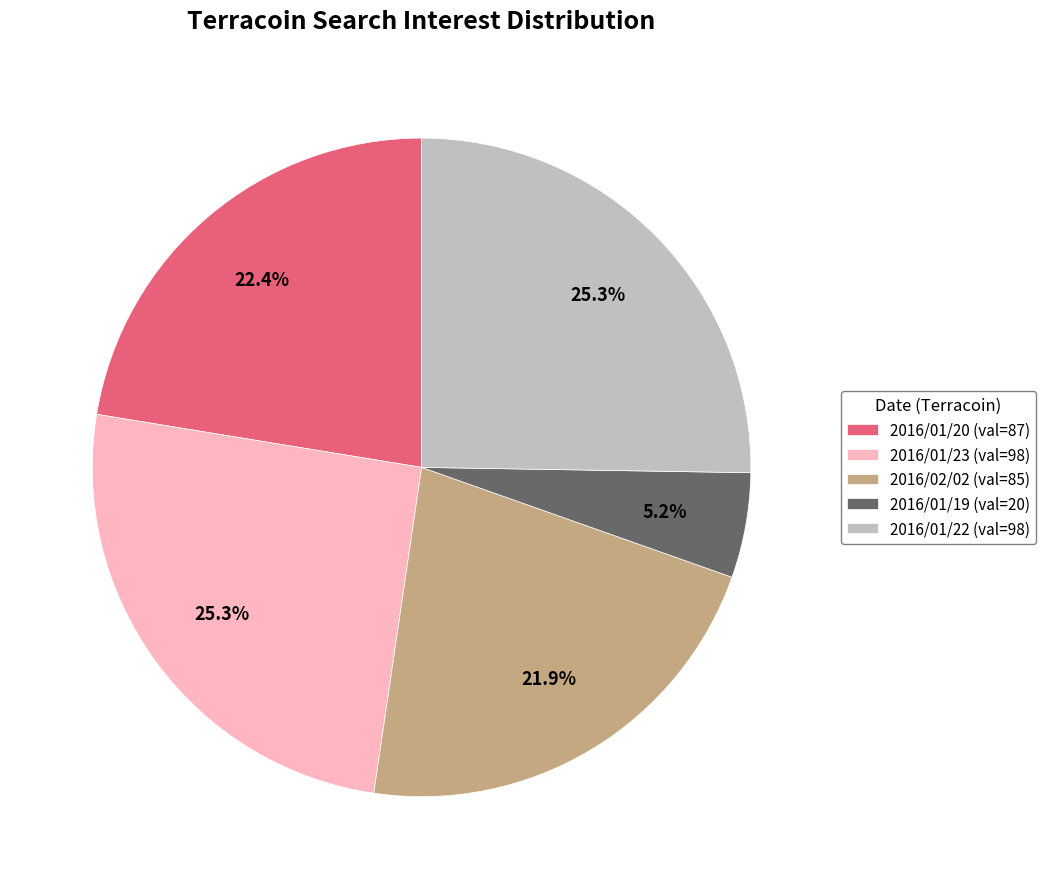

Which category has the smallest portion of the pie?

2016/01/19